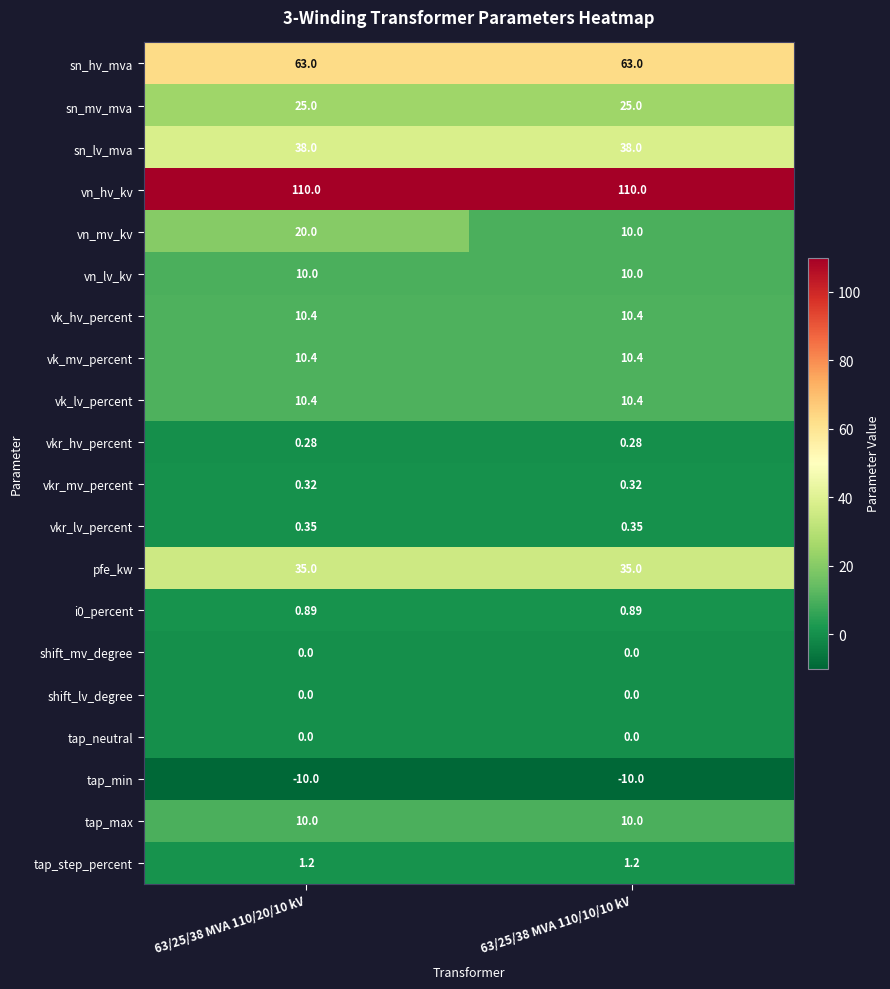

Which series has the largest total across all categories?

vn_hv_kv